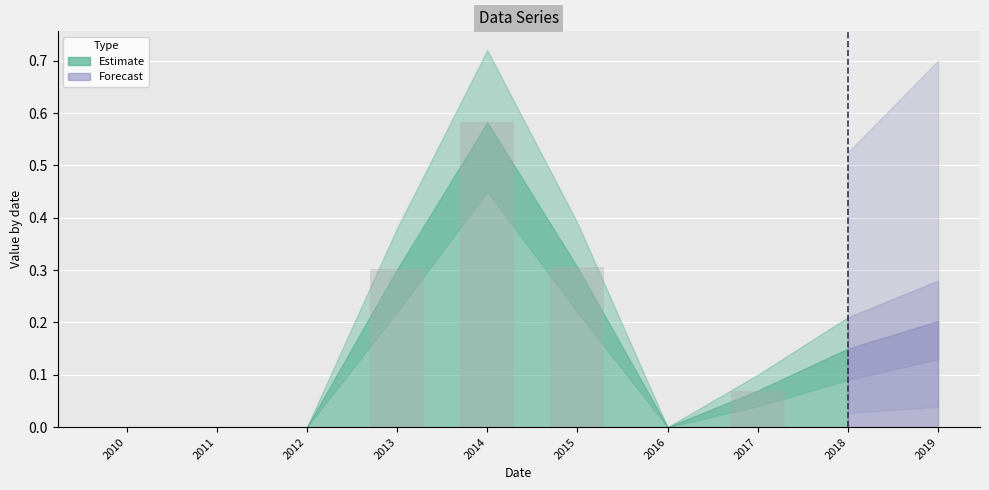

How many categories are shown in the chart?

10